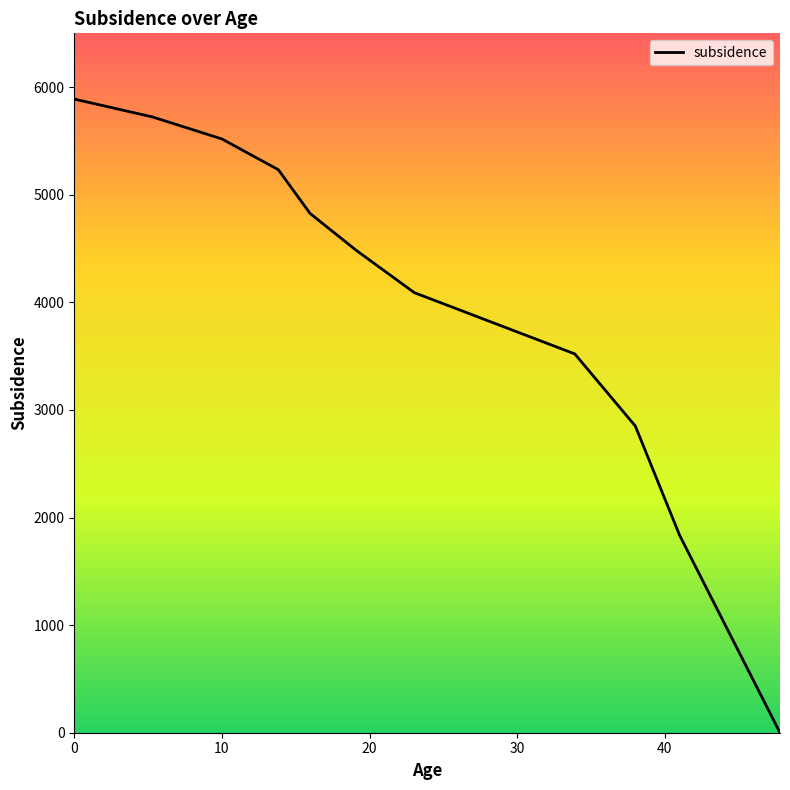

What is the greatest value displayed?

5889.0